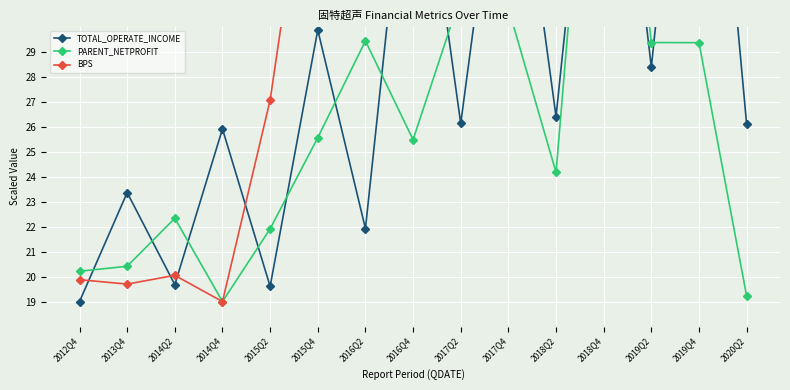

Rank the series by their maximum value, from highest to lowest.

TOTAL_OPERATE_INCOME, PARENT_NETPROFIT, BPS